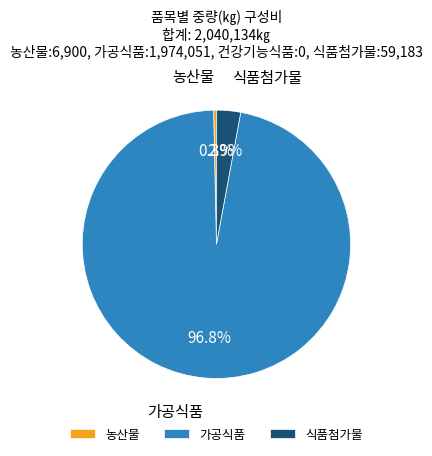

Which slice is the smallest?

농산물